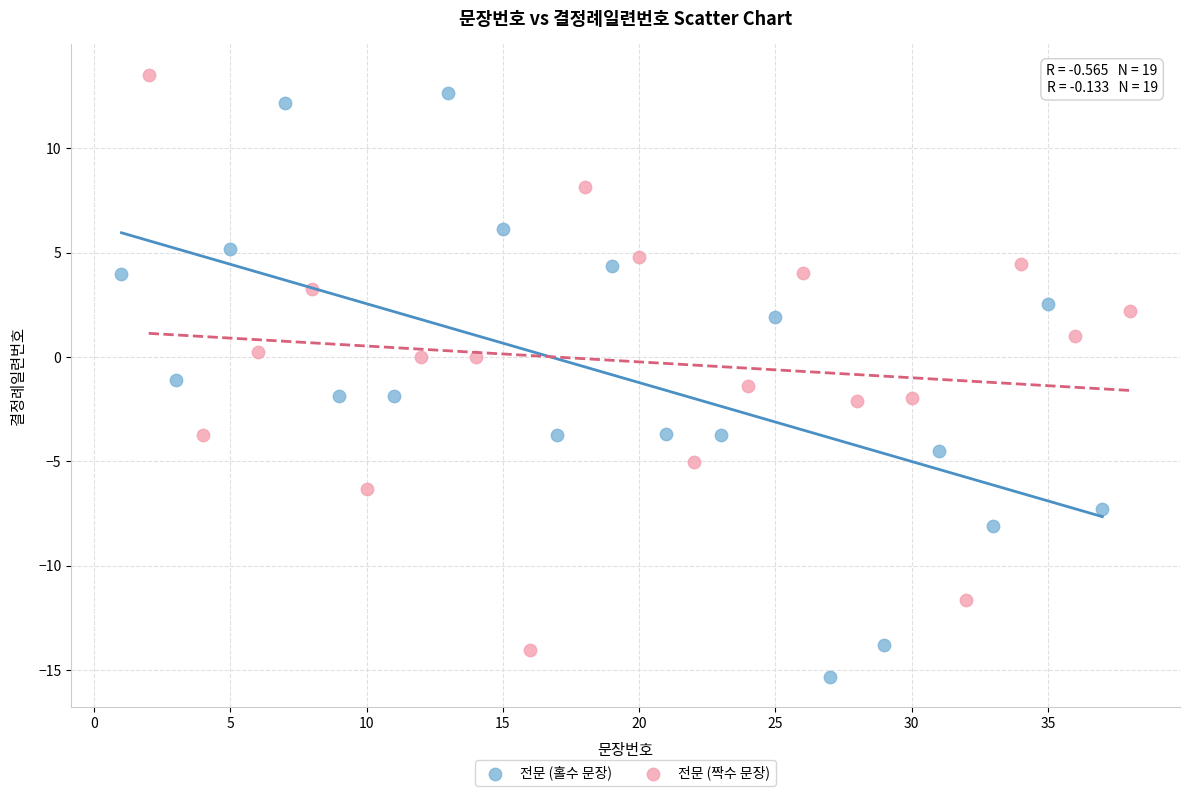

What are all the series names shown in the legend?

전문 (홀수 문장), 전문 (짝수 문장)